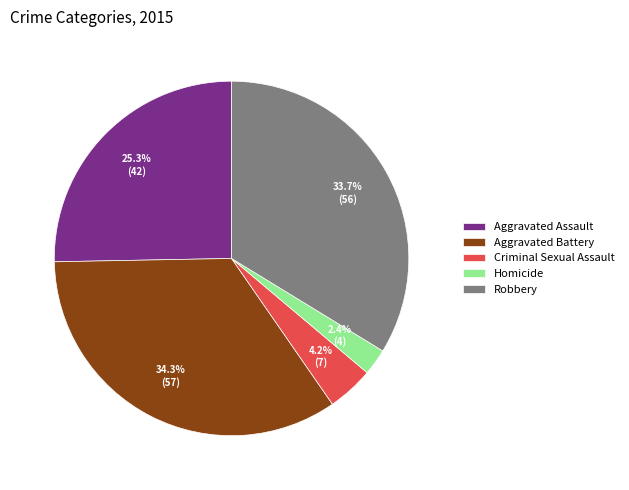

What portion of the pie excludes Criminal Sexual Assault?

95.8%